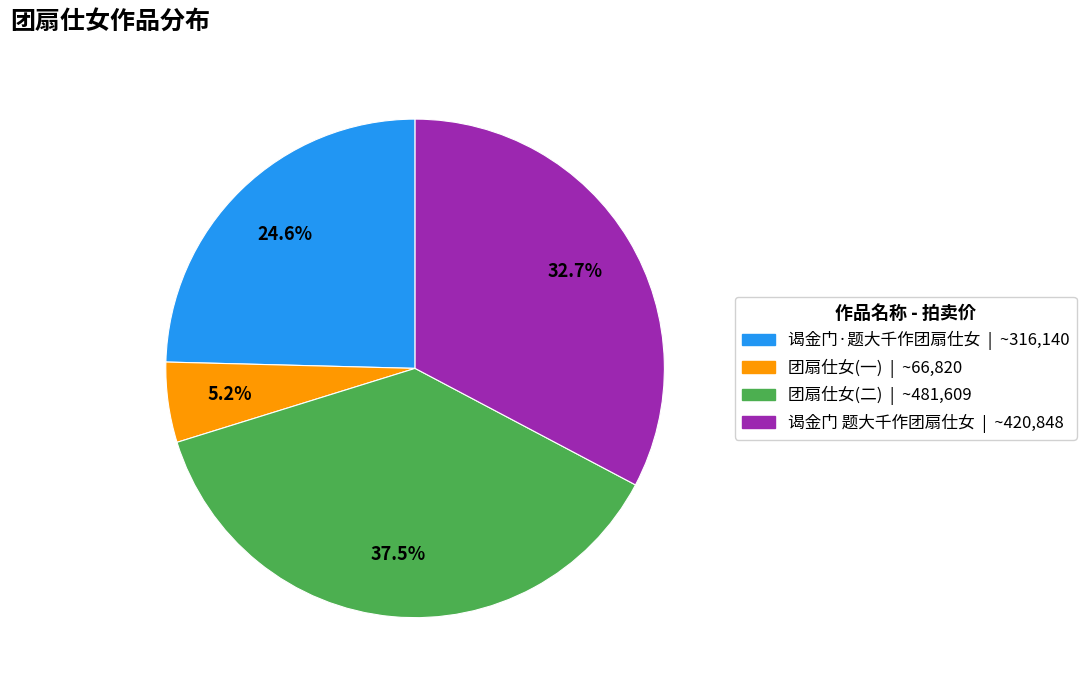

Is there a majority slice in this chart?

No